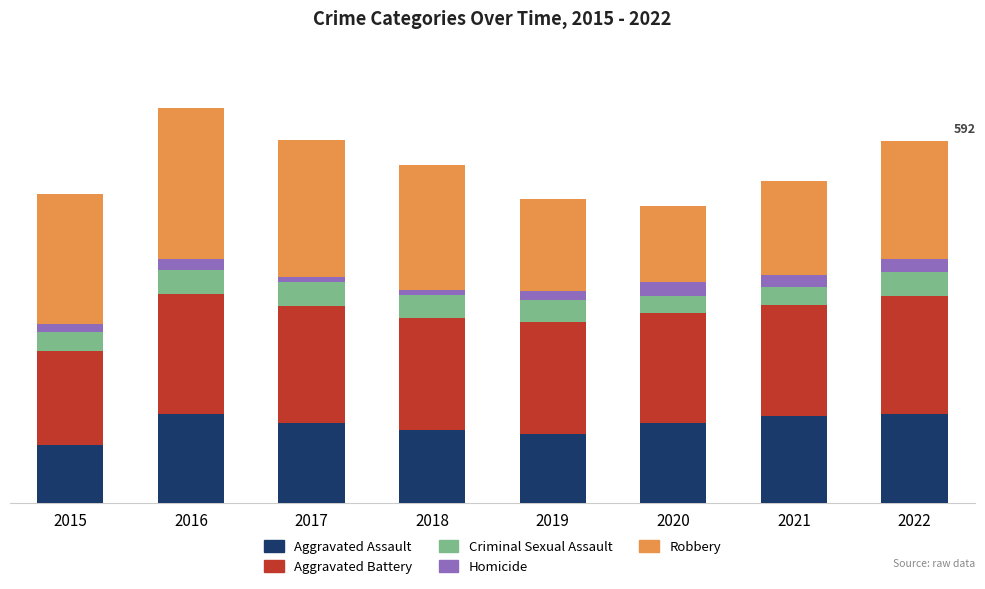

What are all the series names shown in the legend?

Aggravated Assault, Aggravated Battery, Criminal Sexual Assault, Homicide, Robbery